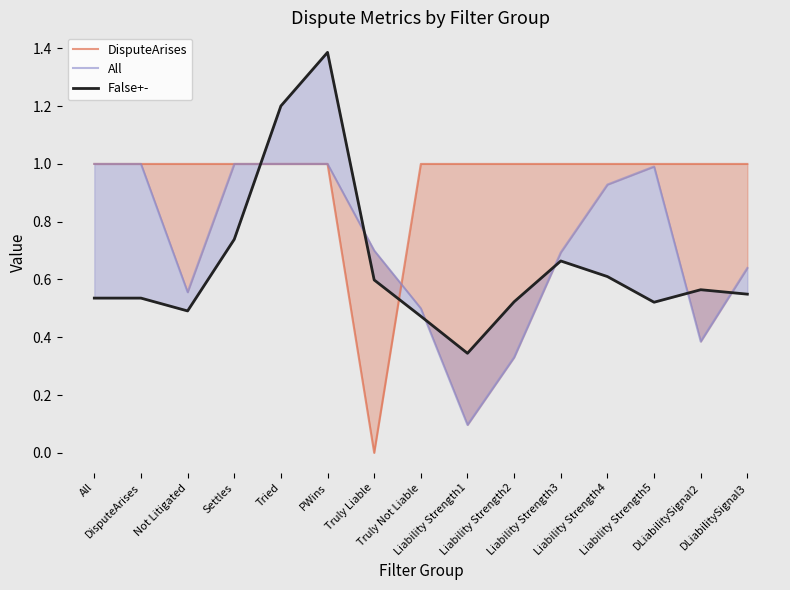

Rank the categories by False+- value from highest to lowest.

PWins, Tried, Settles, Liability Strength3, Liability Strength4, Truly Liable, DLiabilitySignal2, DLiabilitySignal3, All, DisputeArises, Liability Strength2, Liability Strength5, Not Litigated, Truly Not Liable, Liability Strength1